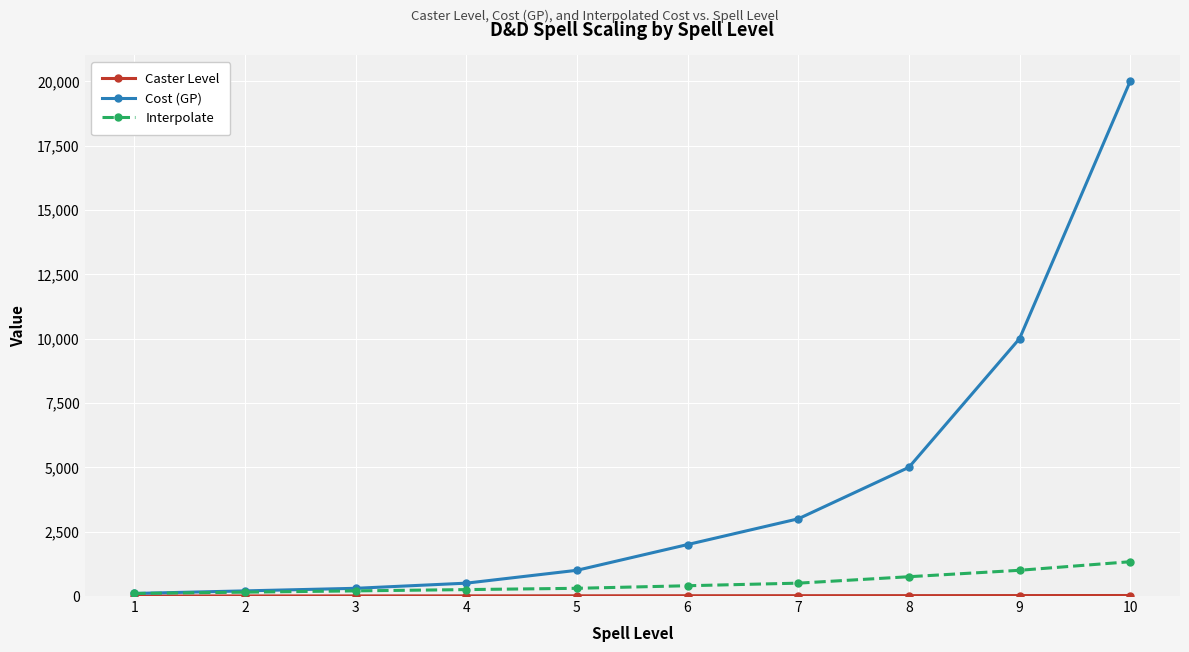

Which series has the largest total across all categories?

Cost (GP)